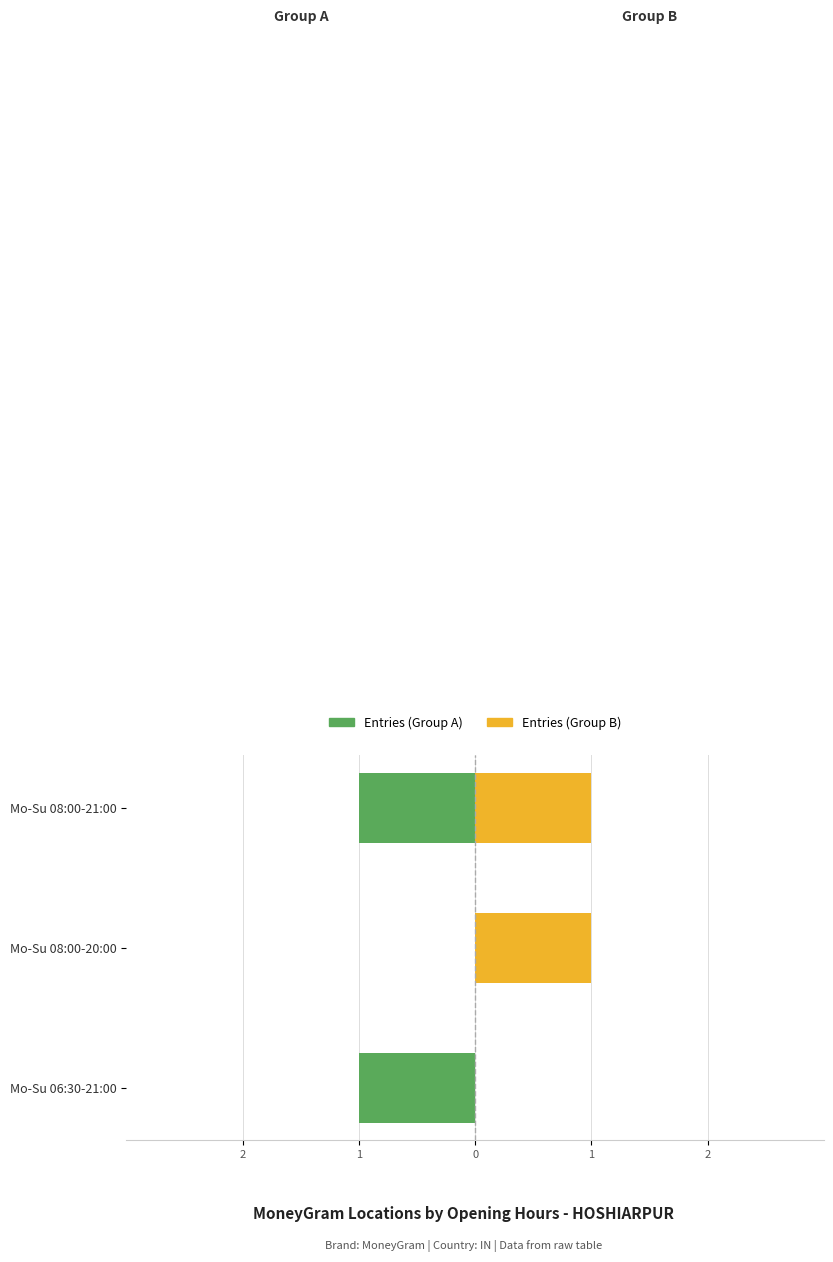

How many bars are there in total?

6